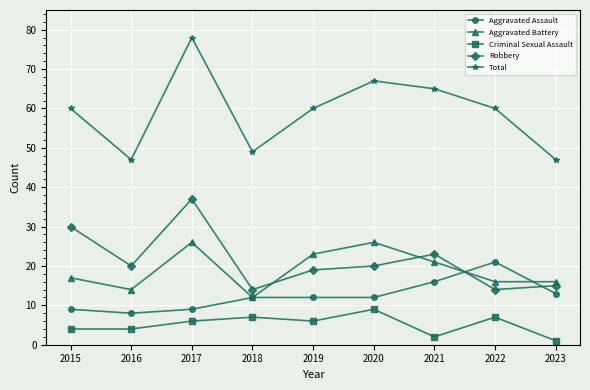

Is the value of Aggravated Battery at 2016 greater than the value of Criminal Sexual Assault at 2017?

Yes